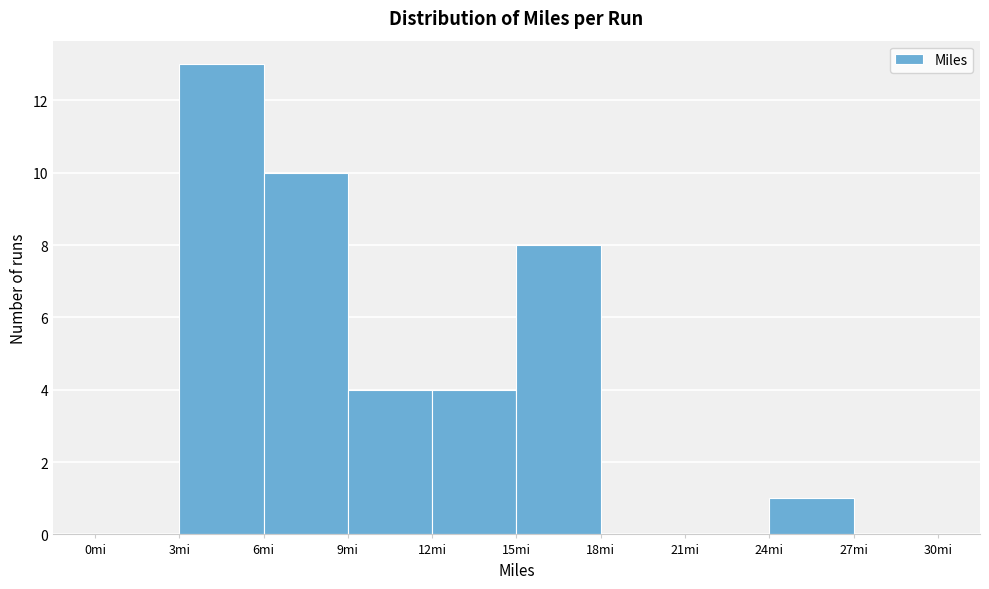

Reading left to right, transcribe this chart: for each bar, give the range it covers on the x-axis and its height. The values are not printed on the chart, so give them approximately, as read against the axis.

0 to 3: 0
3 to 6: 13
6 to 9: 10
9 to 12: 4
12 to 15: 4
15 to 18: 8
18 to 21: 0
21 to 24: 0
24 to 27: 1
27 to 30: 0